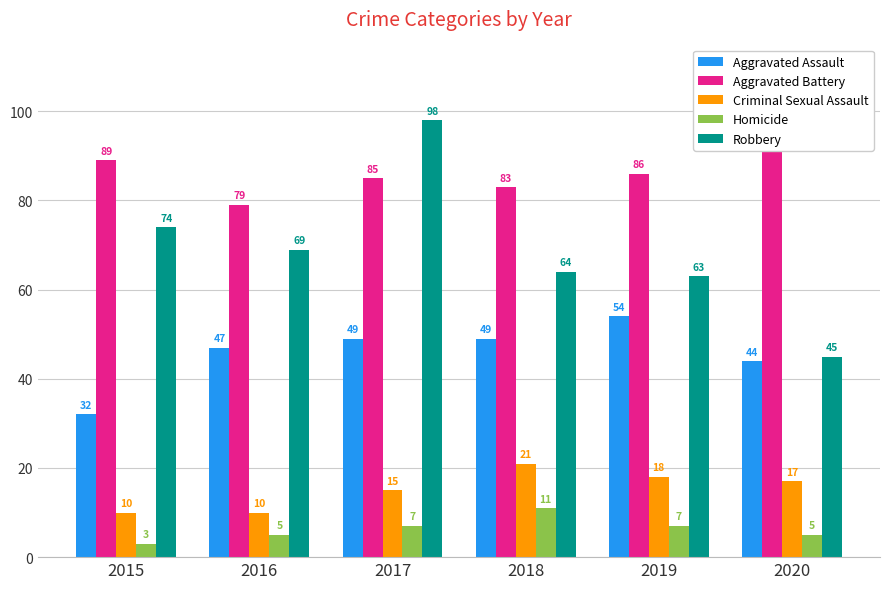

What are all the series names shown in the legend?

Aggravated Assault, Aggravated Battery, Criminal Sexual Assault, Homicide, Robbery